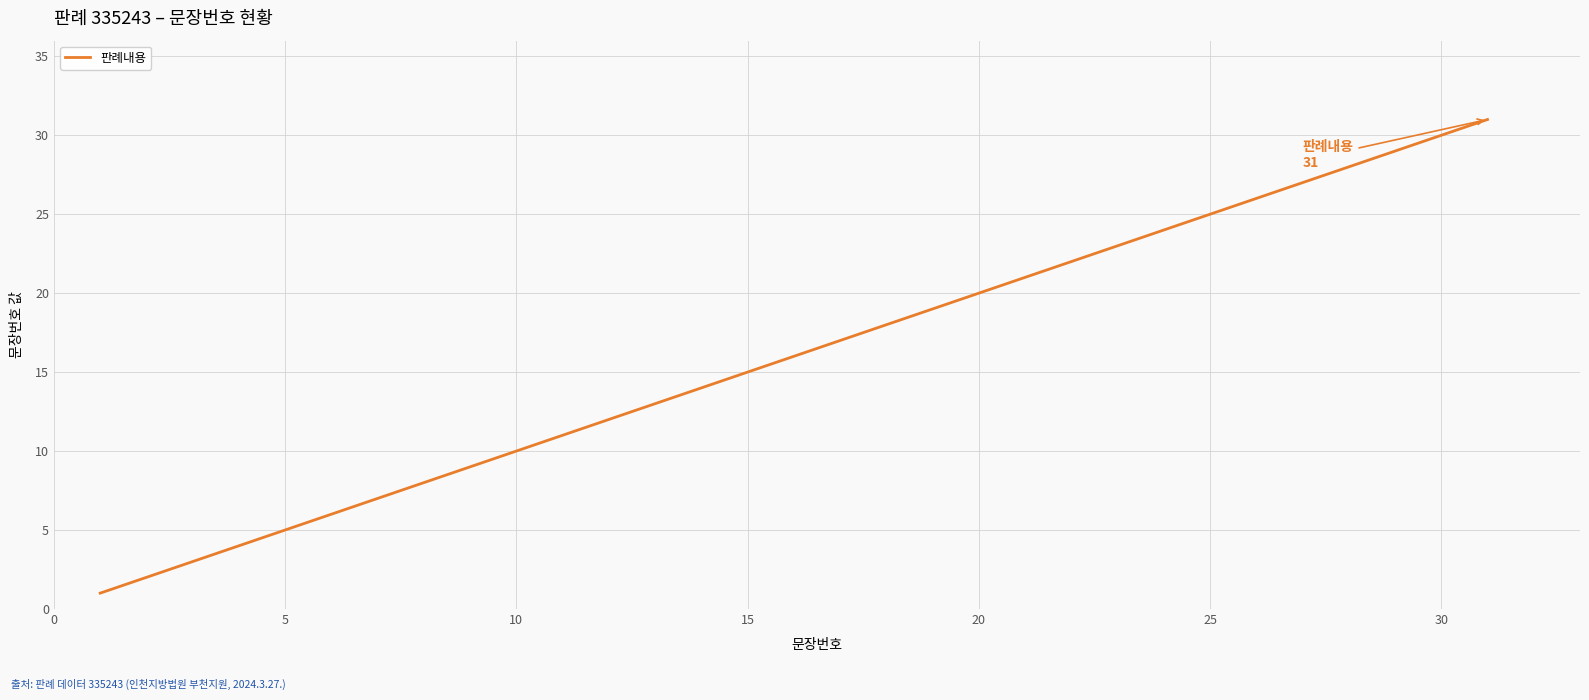

What is the greatest value displayed?

31